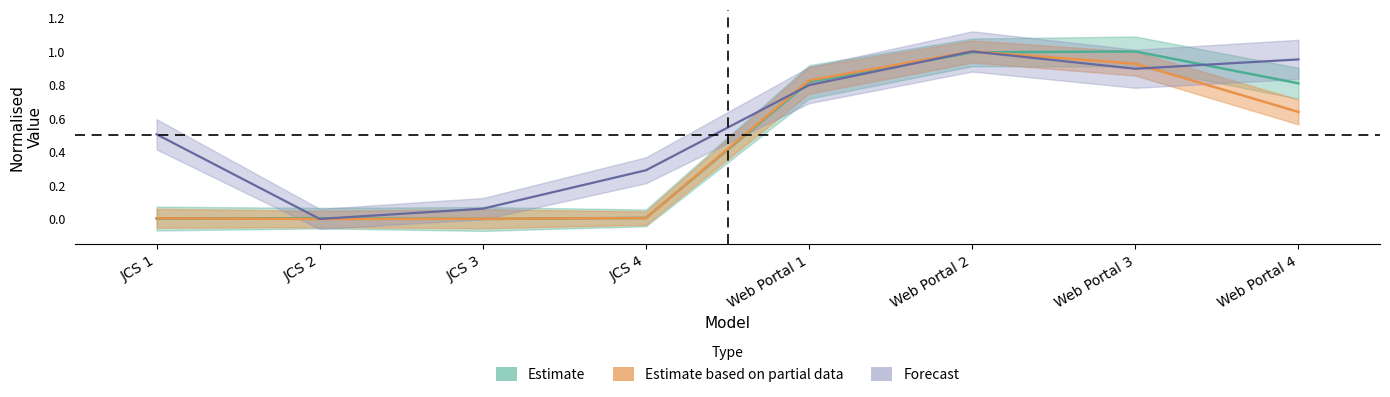

Is this an area chart (filled region under the line)?

No